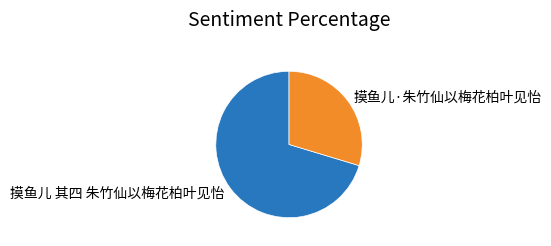

Count the number of slices in the pie.

2